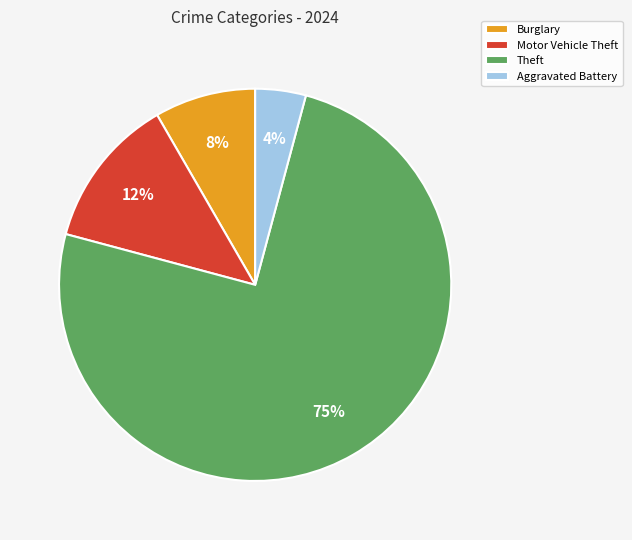

What percentage is the Burglary slice, to the nearest percent?

8%